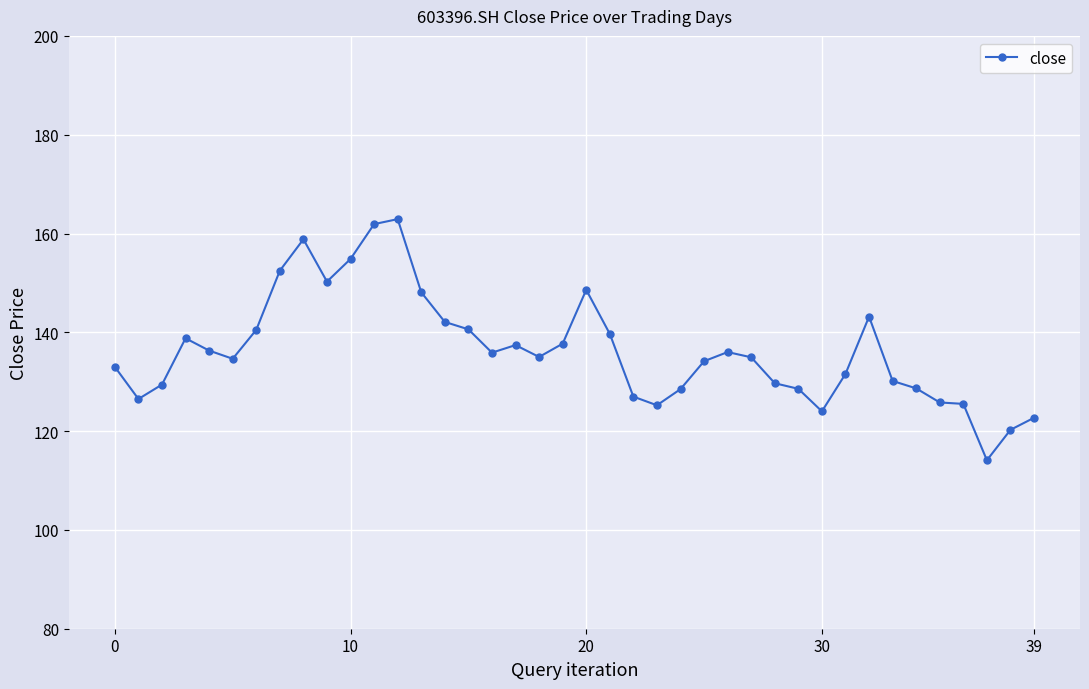

What is the difference between the maximum and minimum values?

48.8